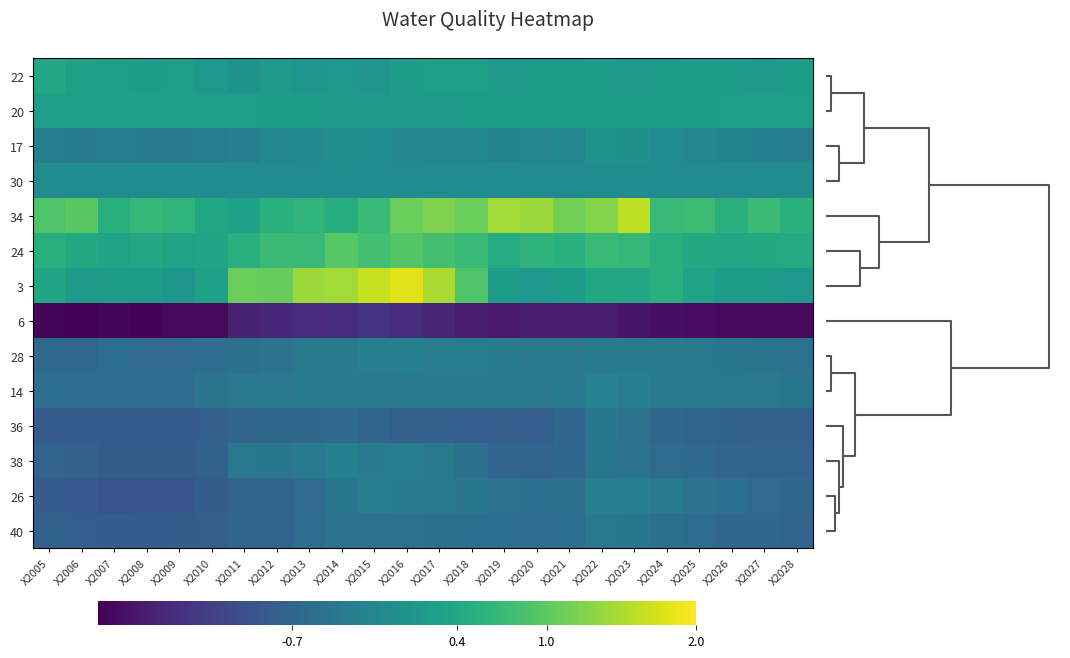

What is the greatest value displayed?

1.8